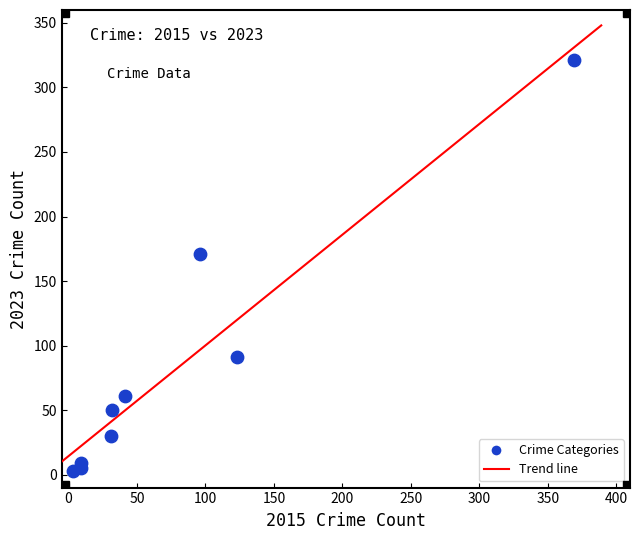

What is the range of X values (max minus min)?

366